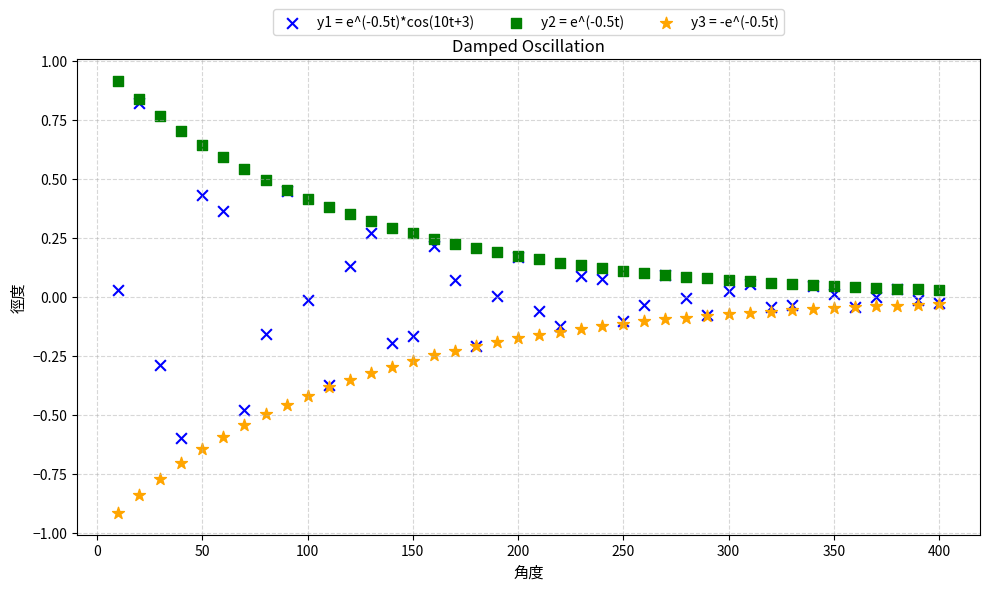

Which series reaches the maximum Y coordinate?

y2 = e^(-0.5t)